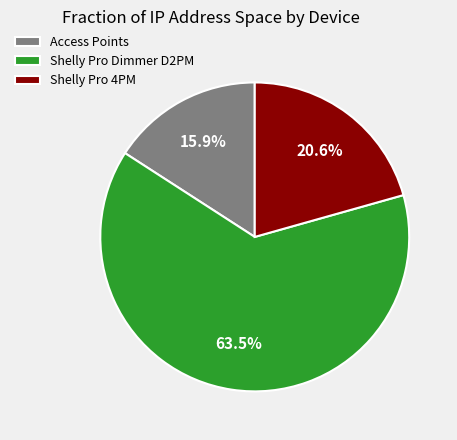

Is there a majority slice in this chart?

Yes